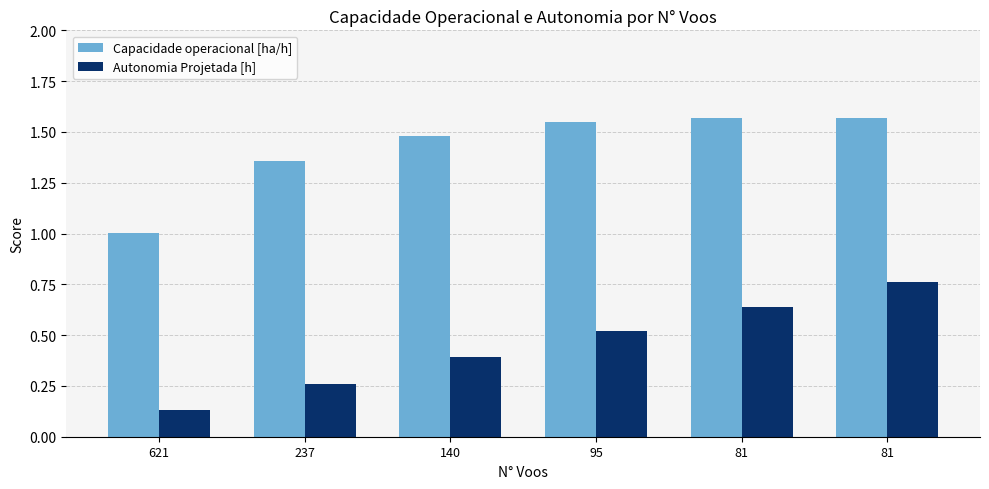

Count the number of categories in the chart.

6